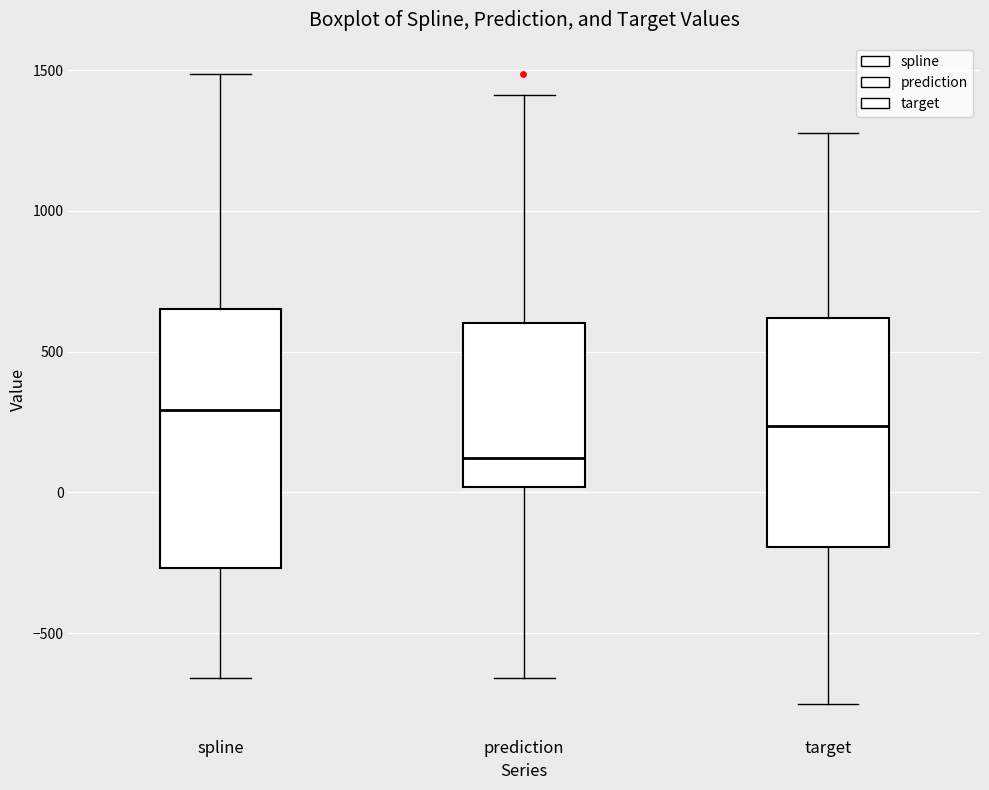

Where is the upper edge of the box for prediction on the y-axis? The values are not printed on the chart, so give them approximately, as read against the axis.

600